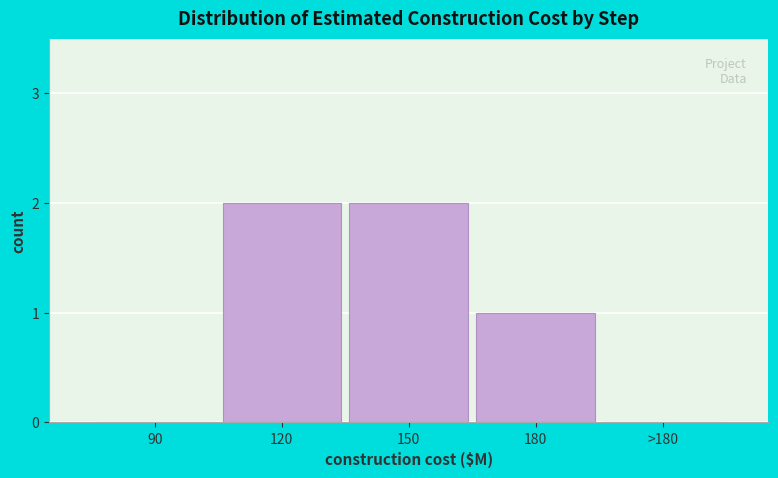

Reading left to right, what are all the values shown in this chart?

90=0	120=2	150=2	180=1	>180=0